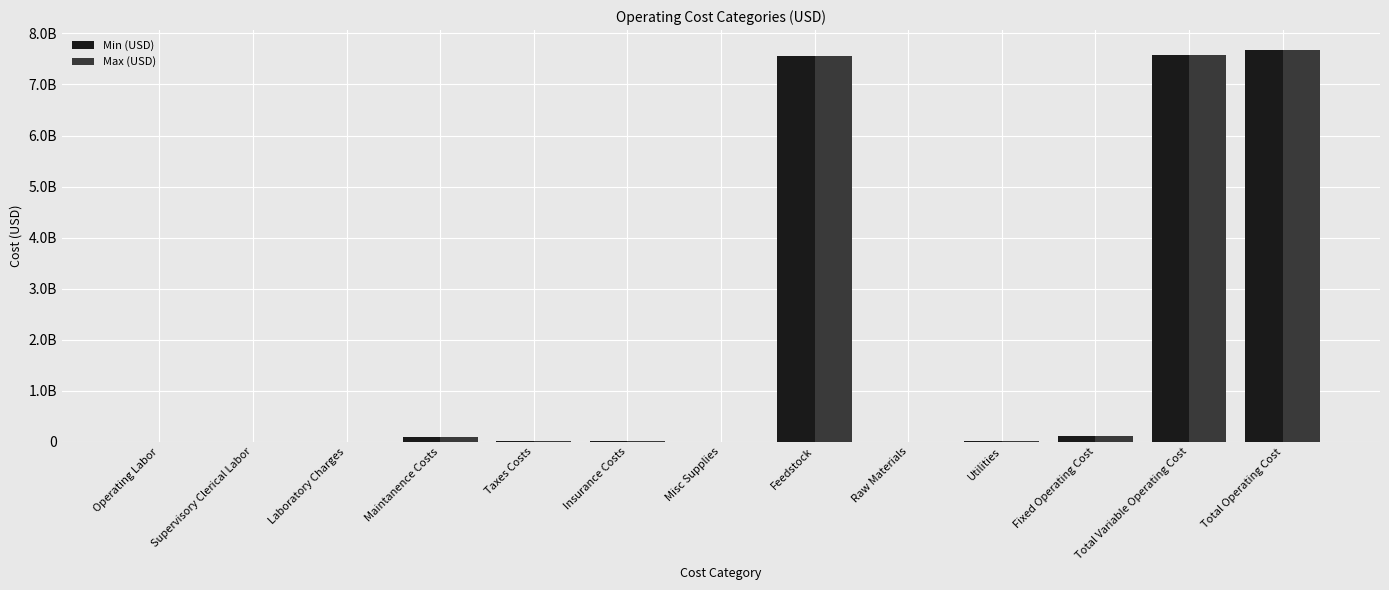

Does the chart contain stacked bars?

No